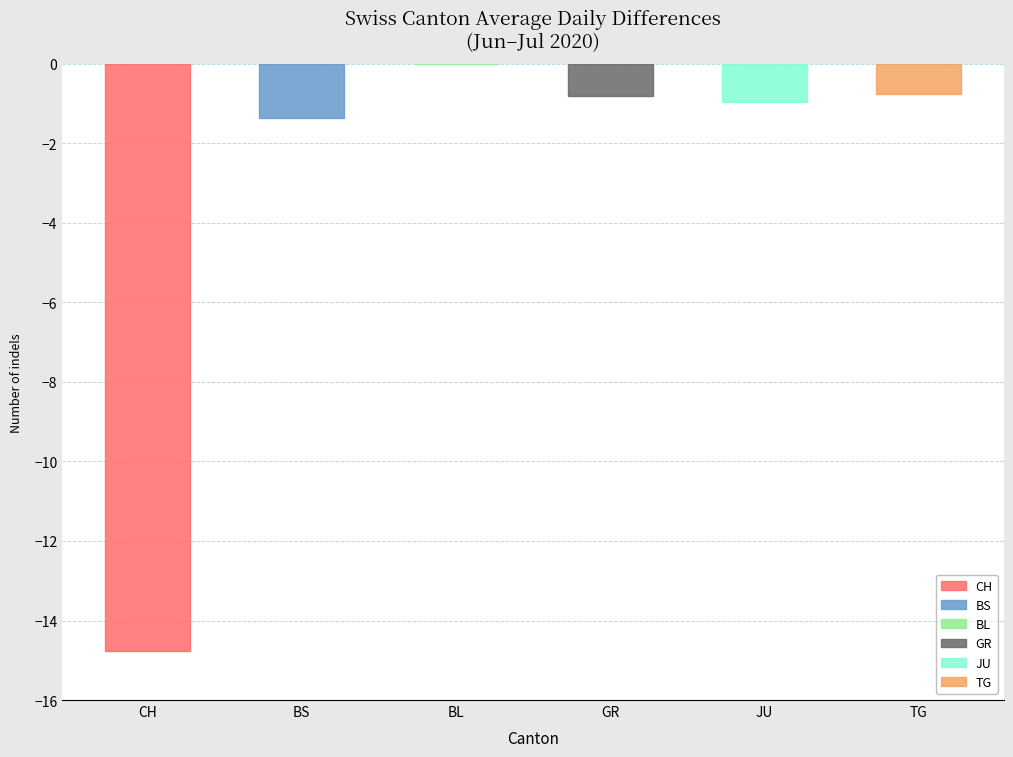

Which series has the widest spread of values?

CH